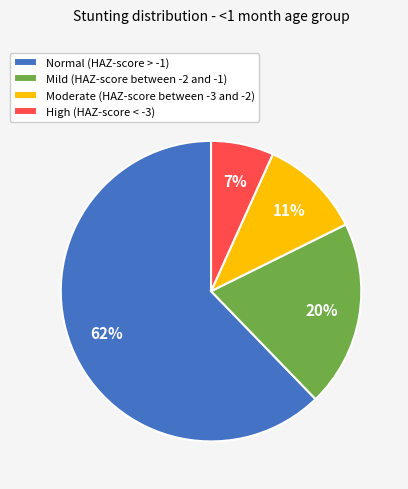

What is the smallest slice in the pie chart?

High (HAZ-score < -3)